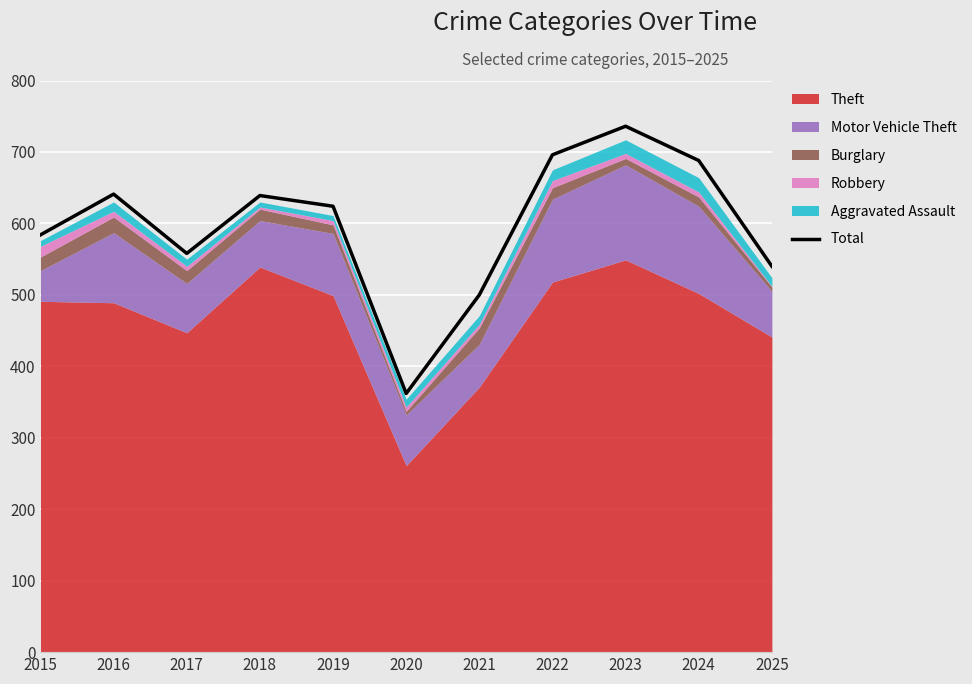

Read the value at 2020, to the nearest 5.

360